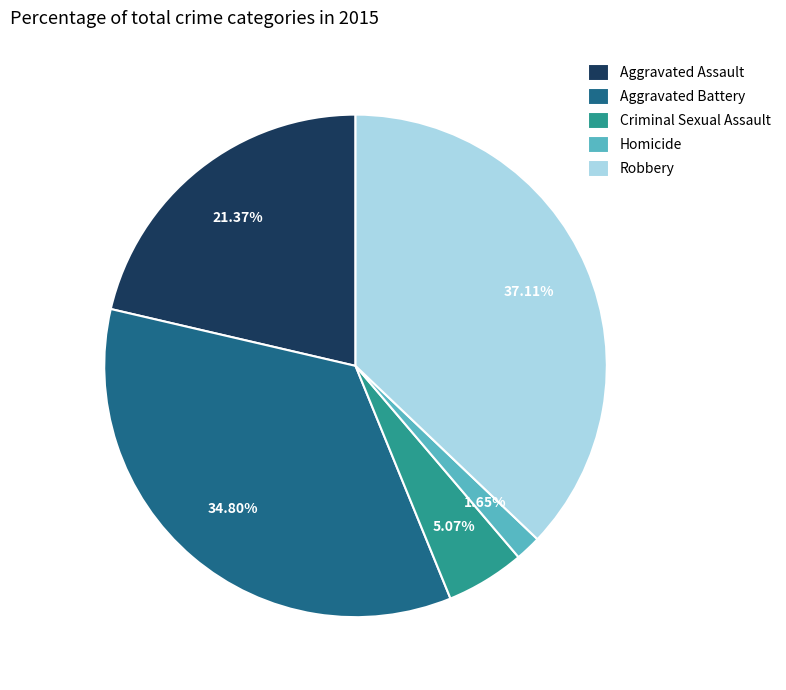

Between Homicide and Aggravated Battery, which is larger?

Aggravated Battery